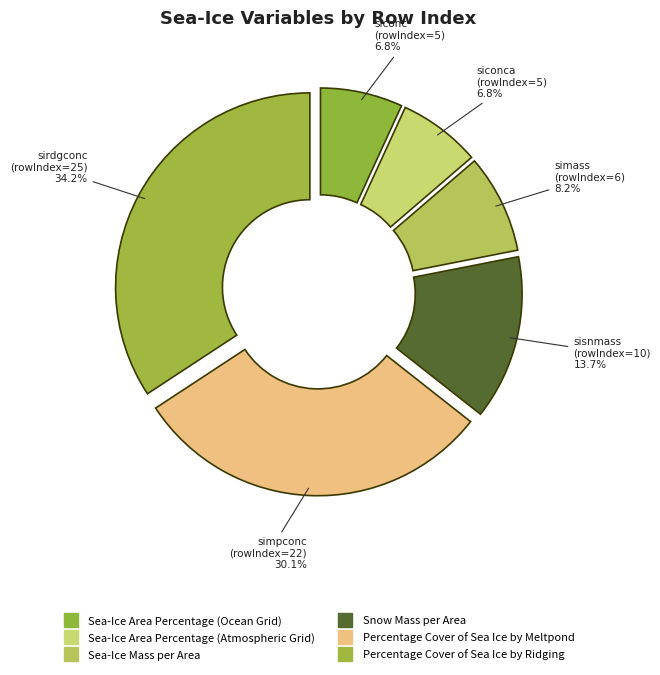

What percentage is the Snow Mass per Area slice, to the nearest percent?

14%